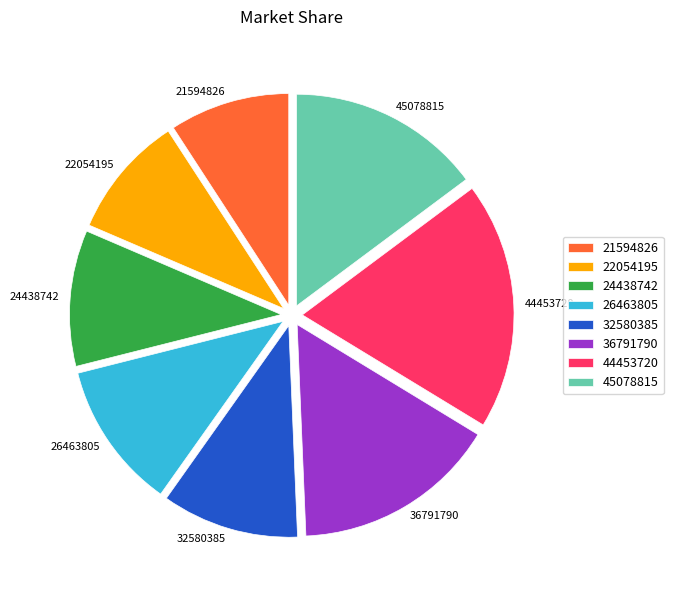

Count the number of slices in the pie.

8